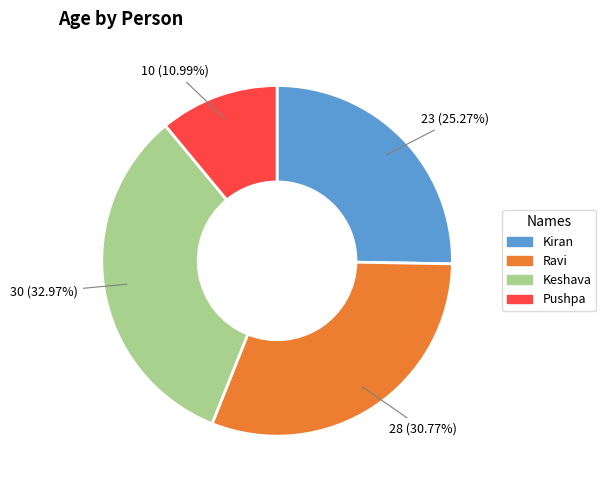

How many slices are in this pie chart?

4